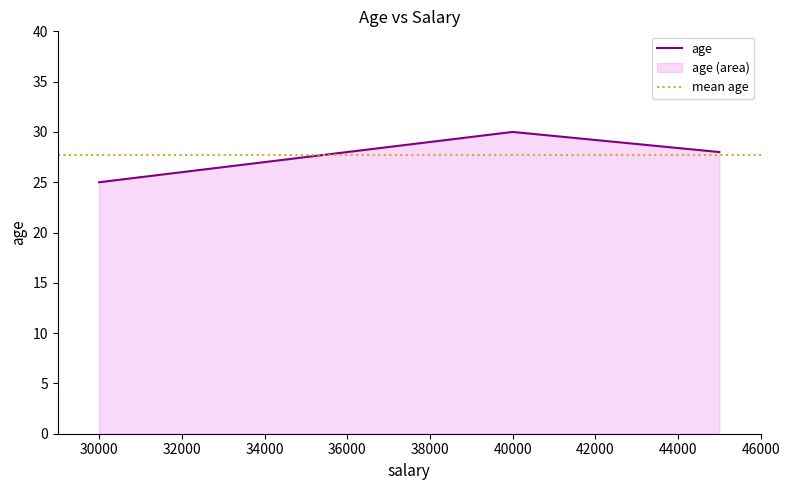

What is the sum of the values at 45000 and 40000?

58